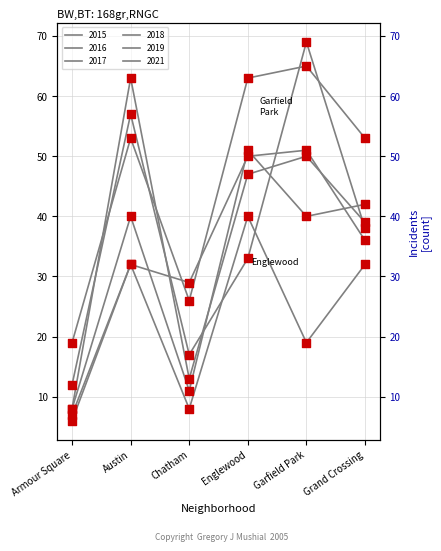

At which category is the sum across all series the highest?

Garfield Park